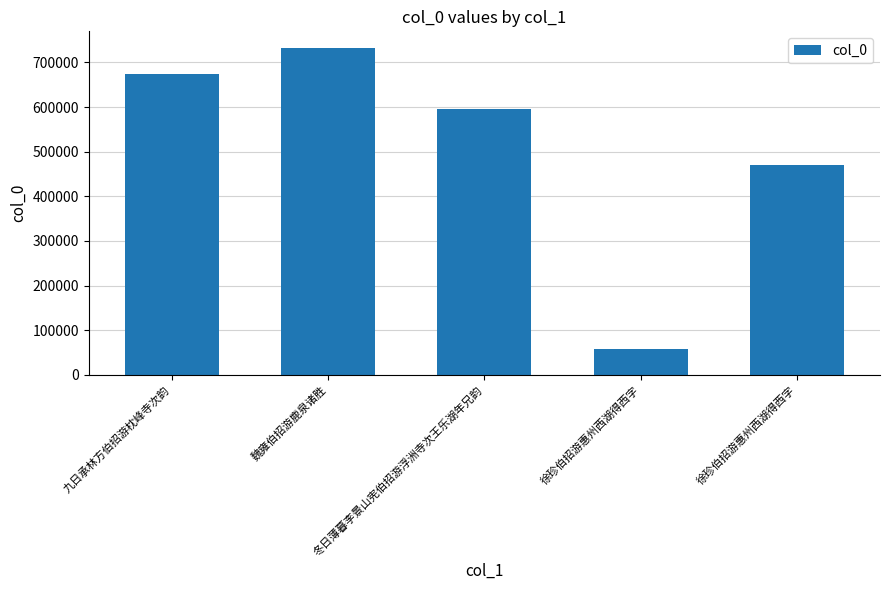

Is it true that the value at 冬日薄暮李景山宪伯招游浮洲寺次王乐湖年兄韵 is 202032?

False